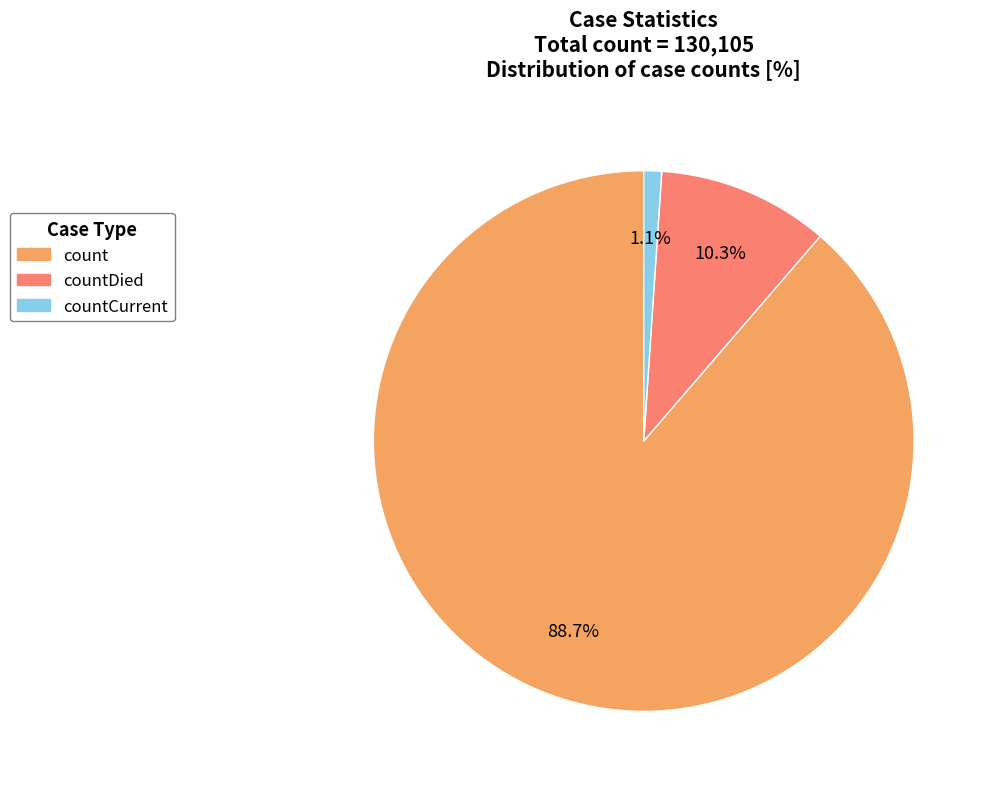

Is there any slice that represents more than half of the pie?

Yes